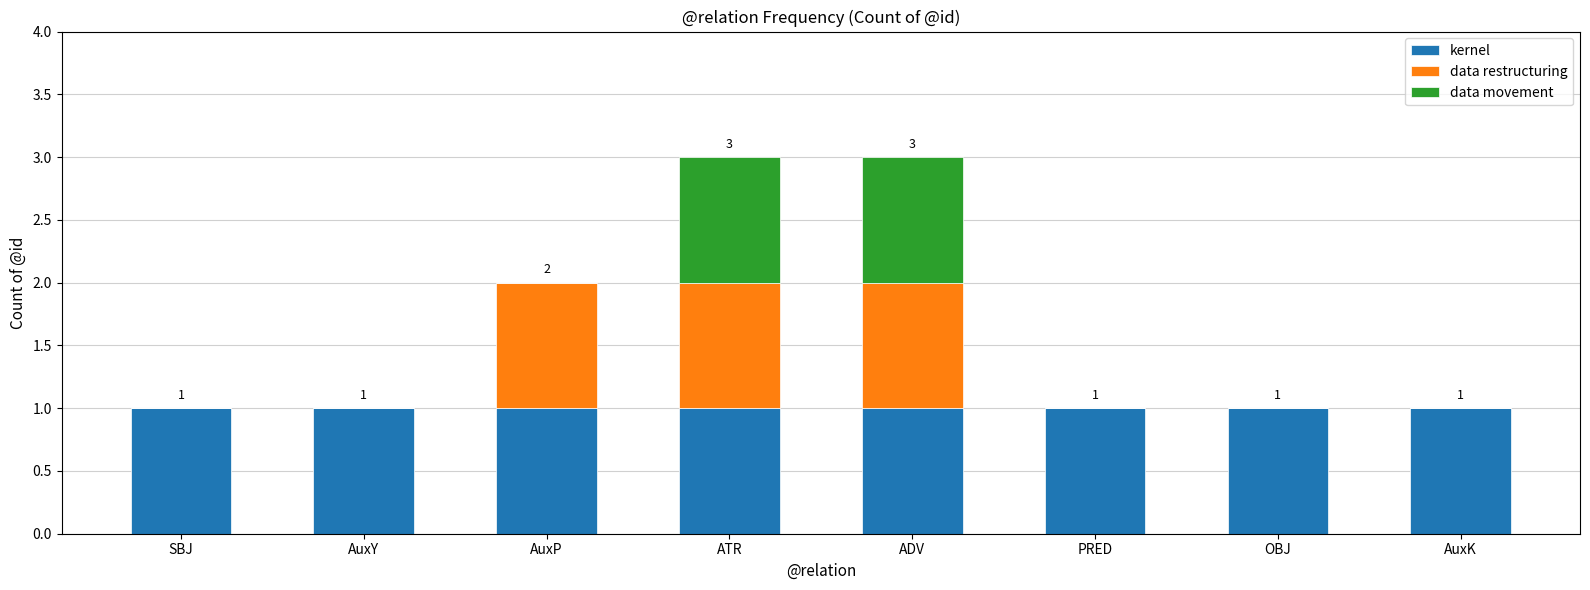

Reading right to left, list the values for the kernel series.

AuxK=1	OBJ=1	PRED=1	ADV=1	ATR=1	AuxP=1	AuxY=1	SBJ=1